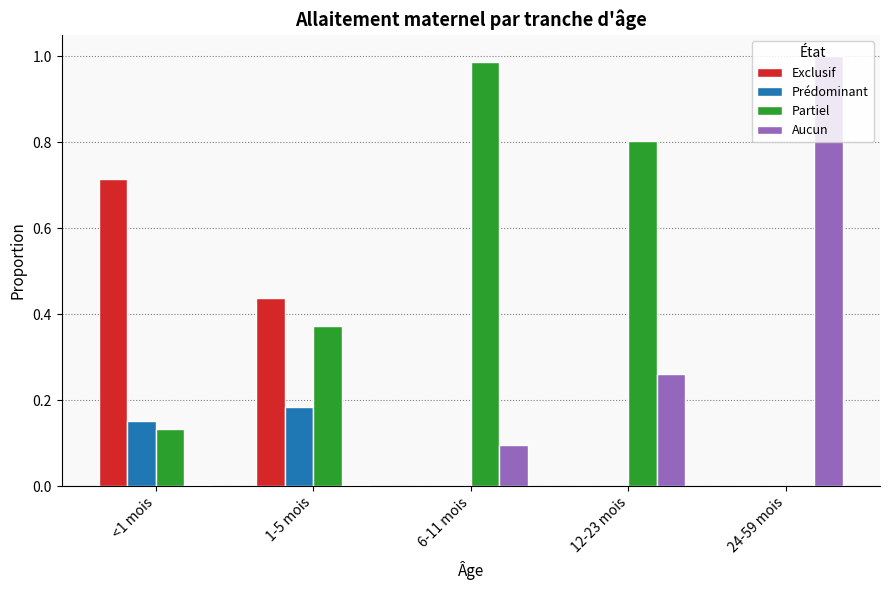

Is it true that Prédominant equals 0.0 at 12-23 mois?

True